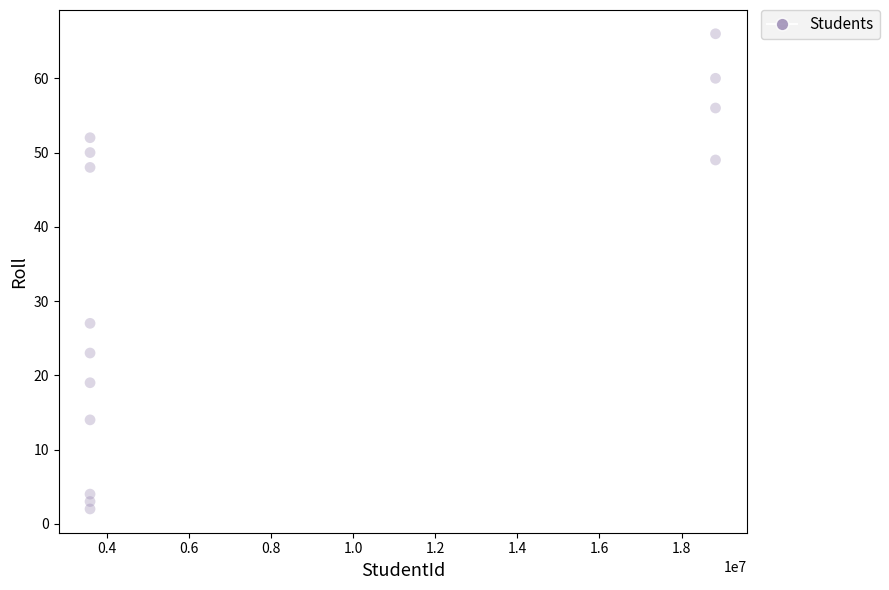

What is the range of Y values (max minus min)?

64